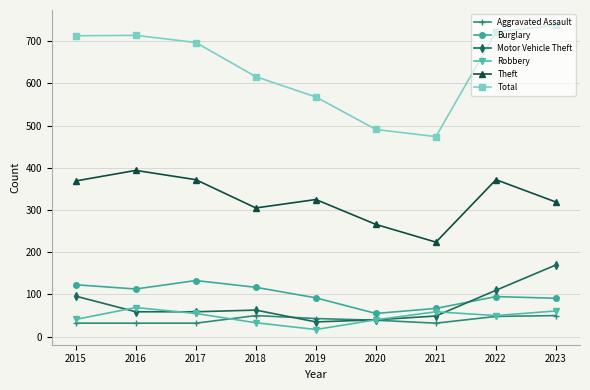

Between 2020 and 2021, which series saw the biggest shift?

Theft